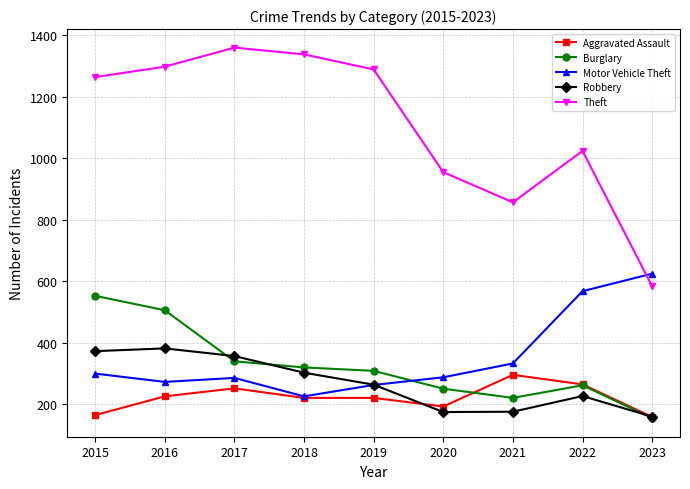

True or false: Burglary and Theft cross at least once.

False